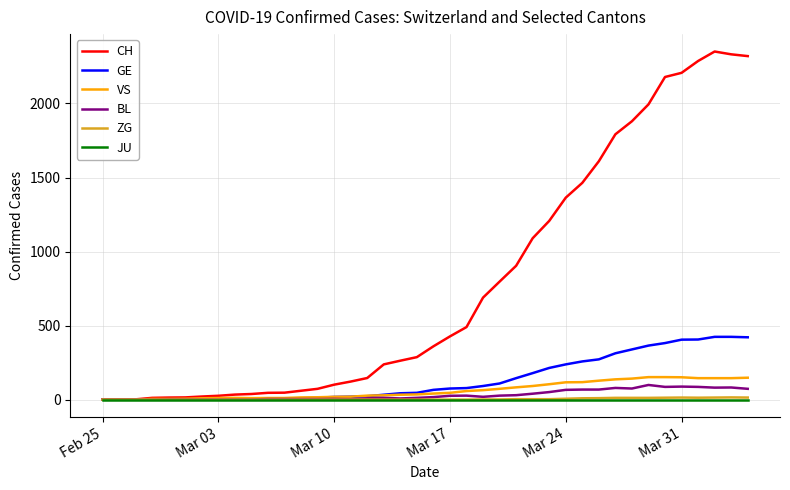

Which series has the widest spread of values?

CH